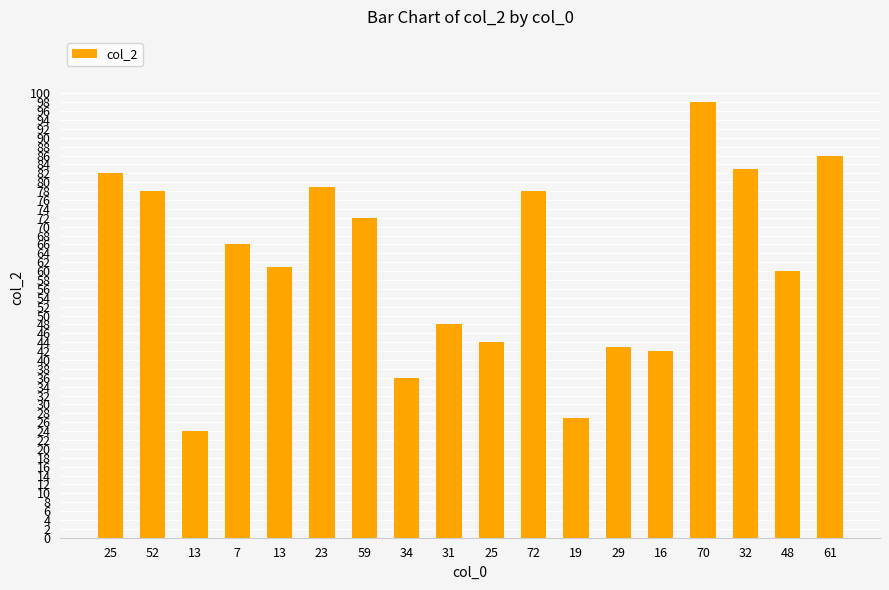

What is the label of the 12th bar from the right?

59